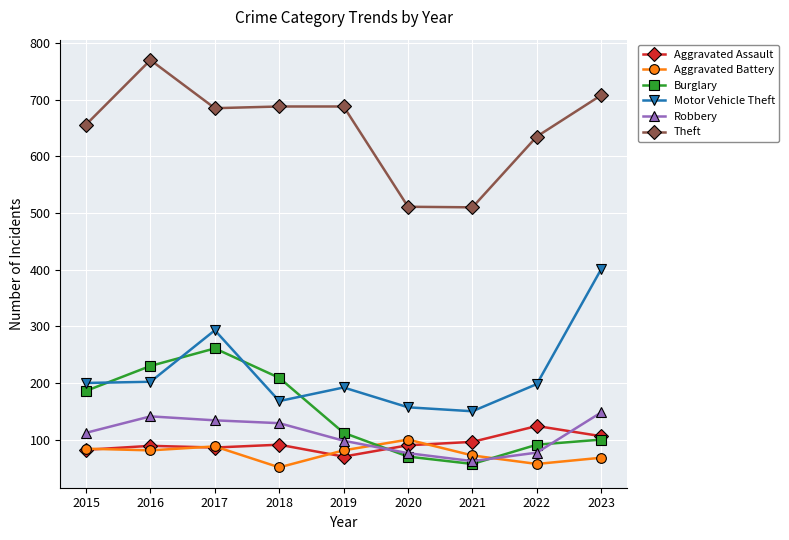

What is the total value across all series at 2020?

1004